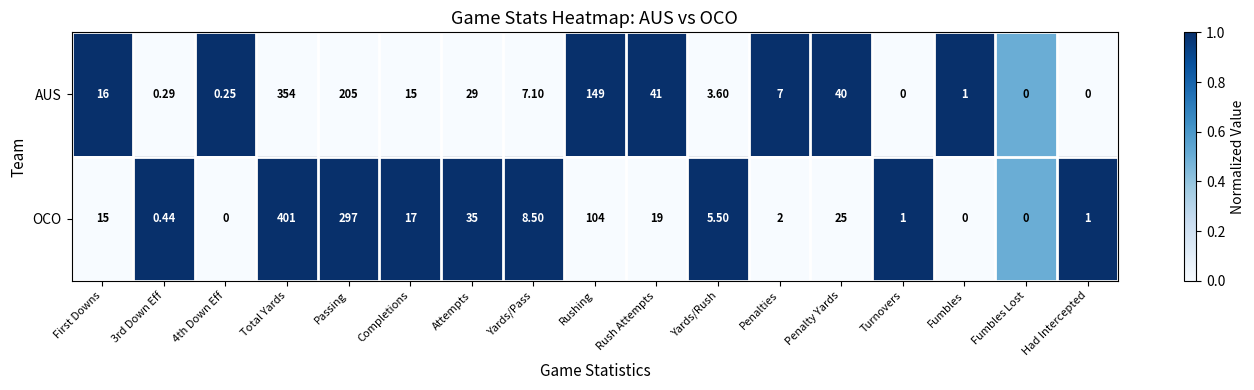

How many data points does each series have?

17